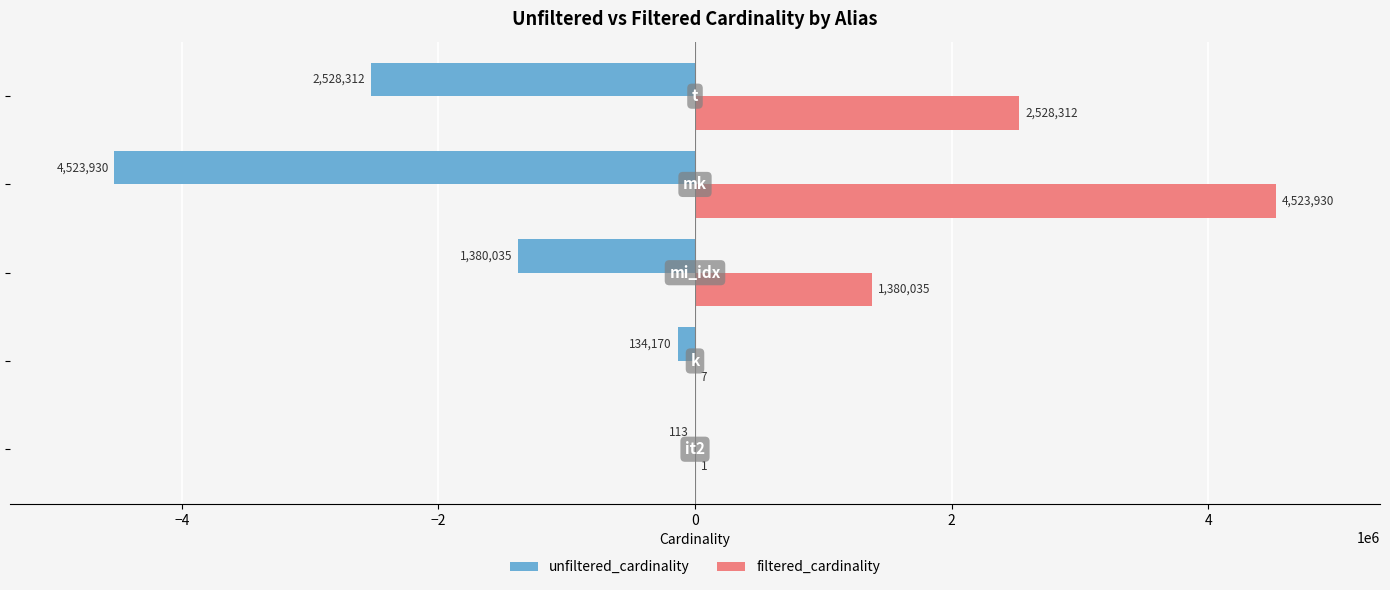

What is the sum of all filtered_cardinality values?

8432285